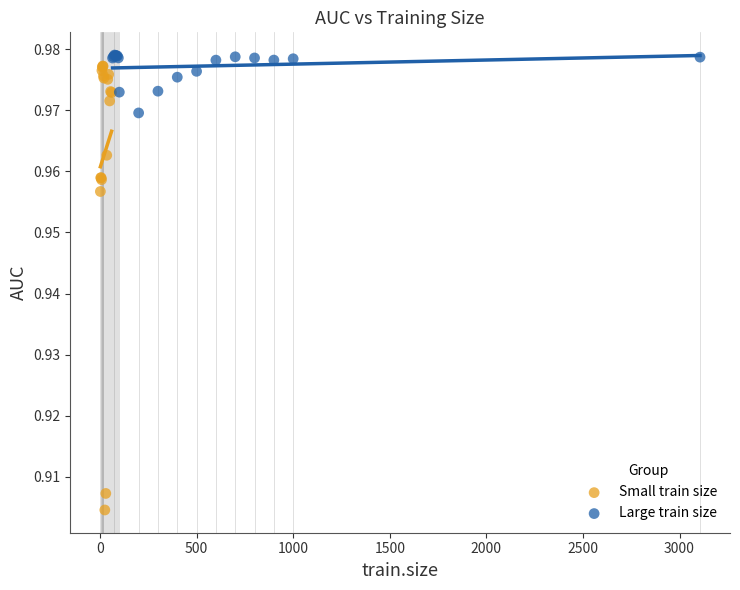

Which series reaches the minimum Y coordinate?

Small train size